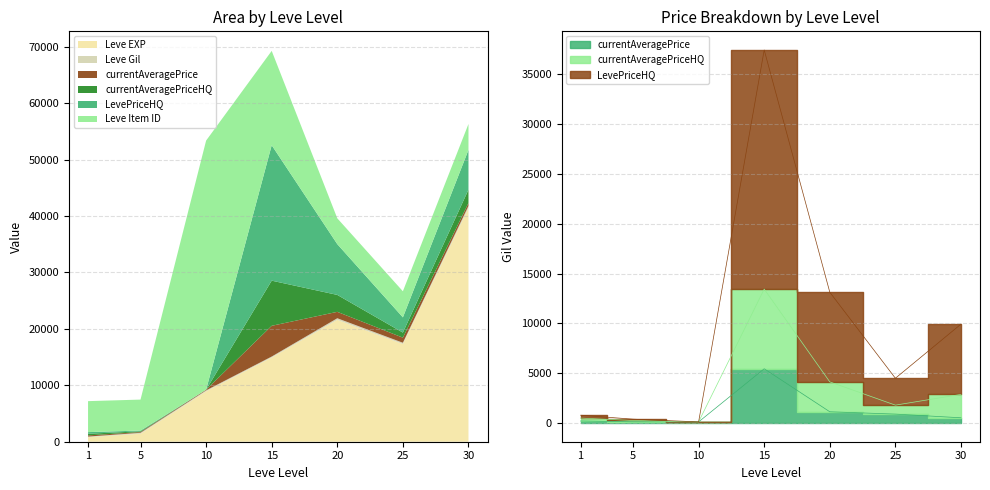

What is the difference between the maximum and minimum values in the currentAveragePrice series?

5332